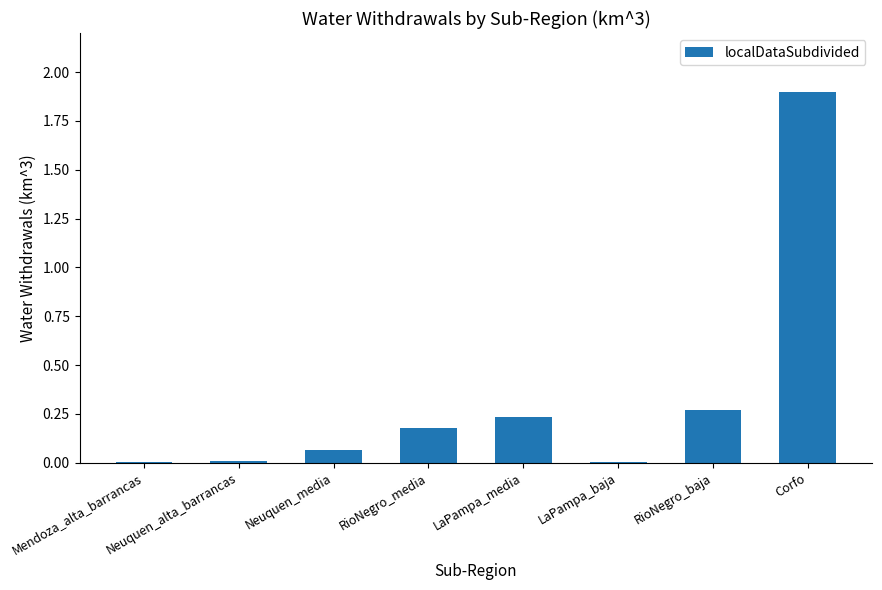

Does the chart contain stacked bars?

No